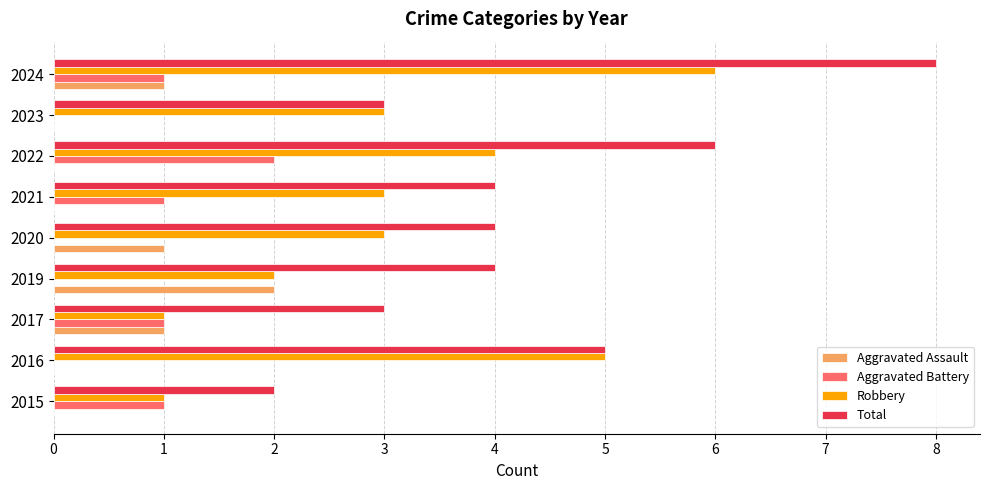

Is the value of Aggravated Assault at 2015 greater than the value of Total at 2021?

No